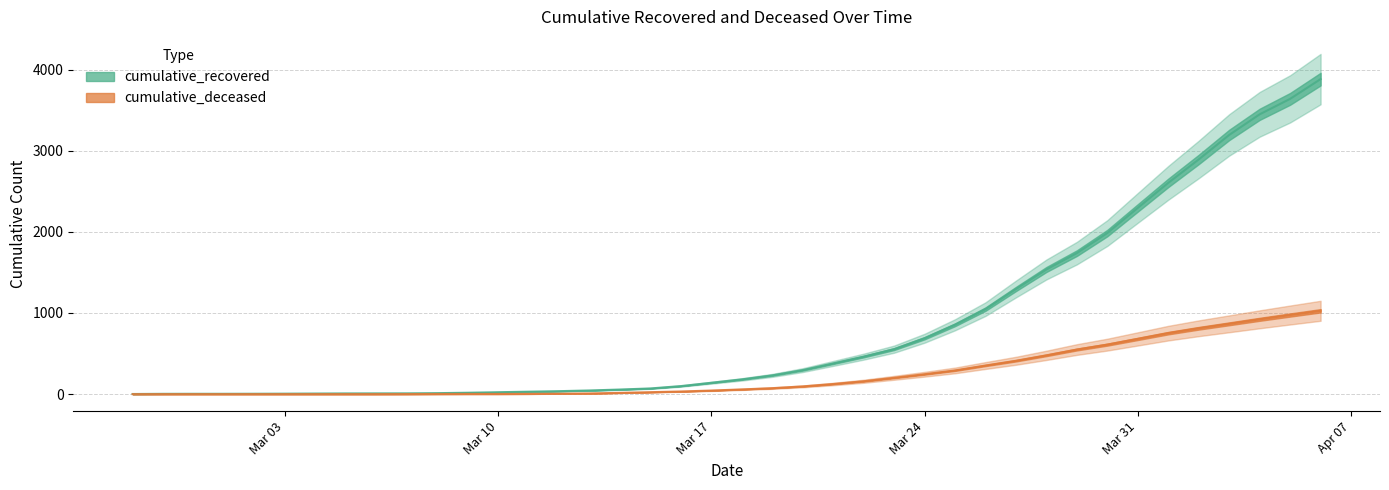

At how many categories does at least one series exceed 1078?

11